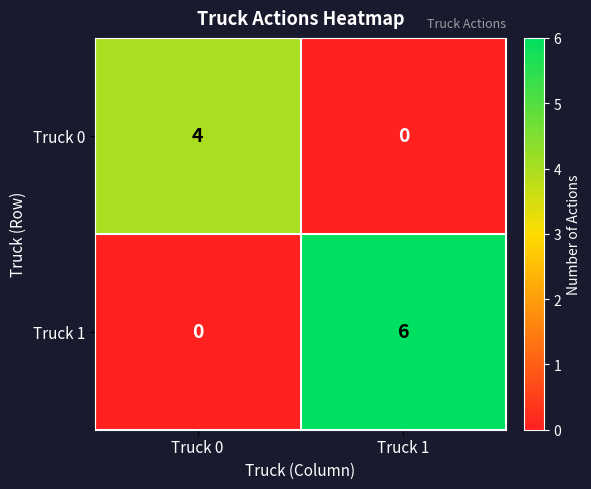

Rank the series by their maximum value, from highest to lowest.

Truck 1, Truck 0